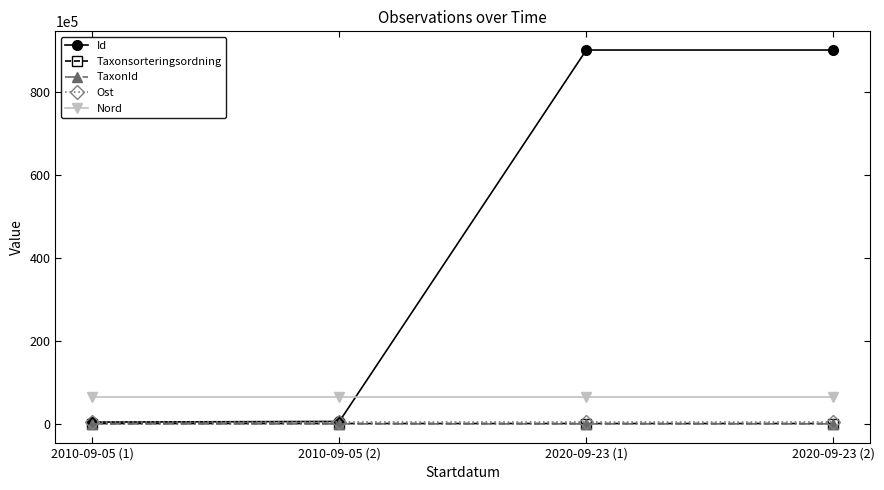

At how many categories does at least one series exceed 3835667?

4